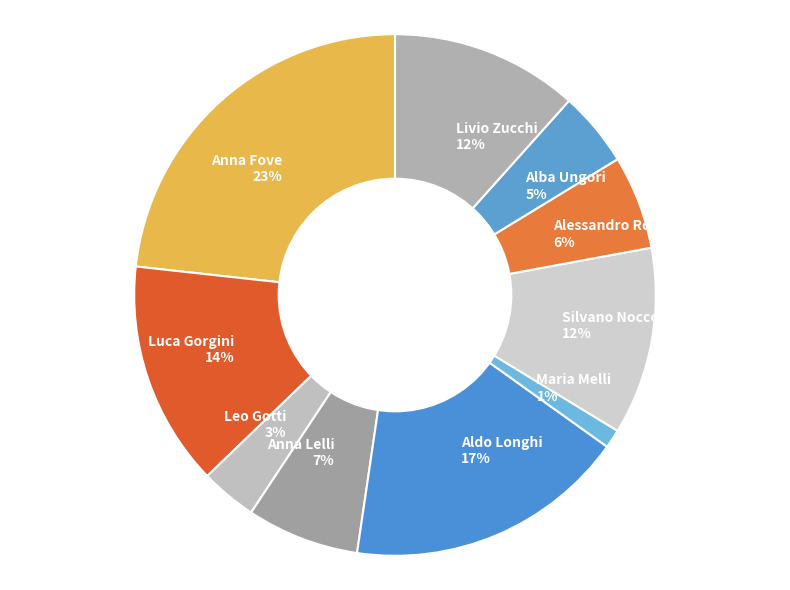

Does Livio Zucchi represent more than half of the total?

No